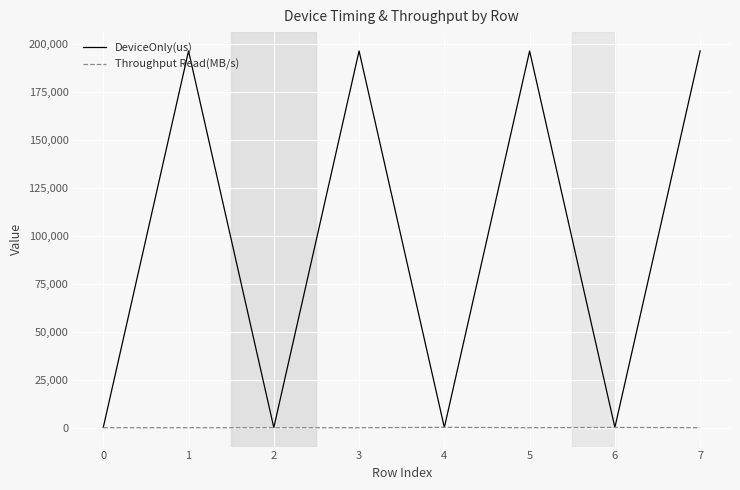

List the series in order of their overall mean, lowest first.

Throughput Read(MB/s), DeviceOnly(us)